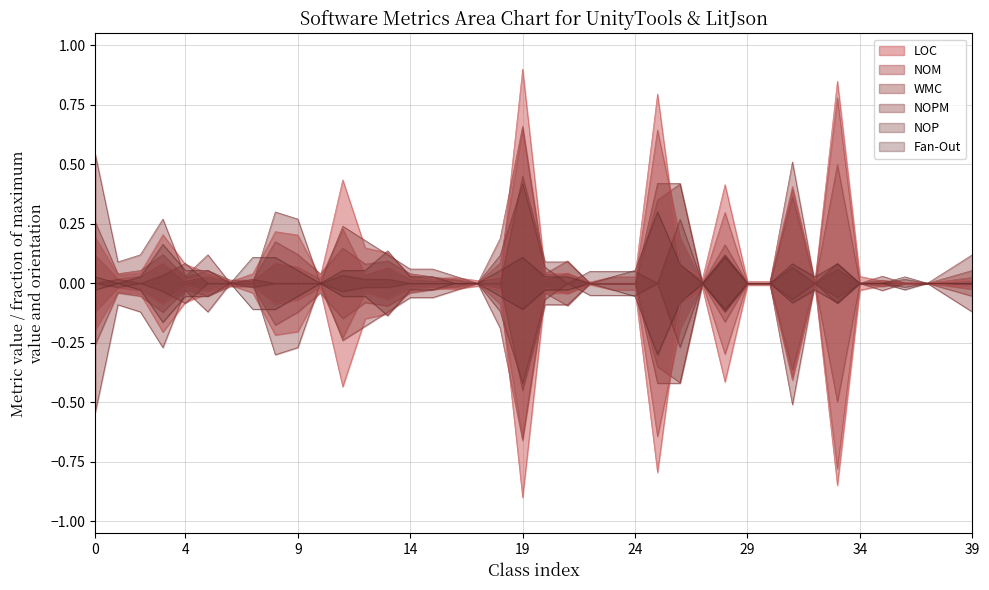

List the series in order of their peak value, highest first.

LOC, WMC, NOM, NOPM, NOP, Fan-Out